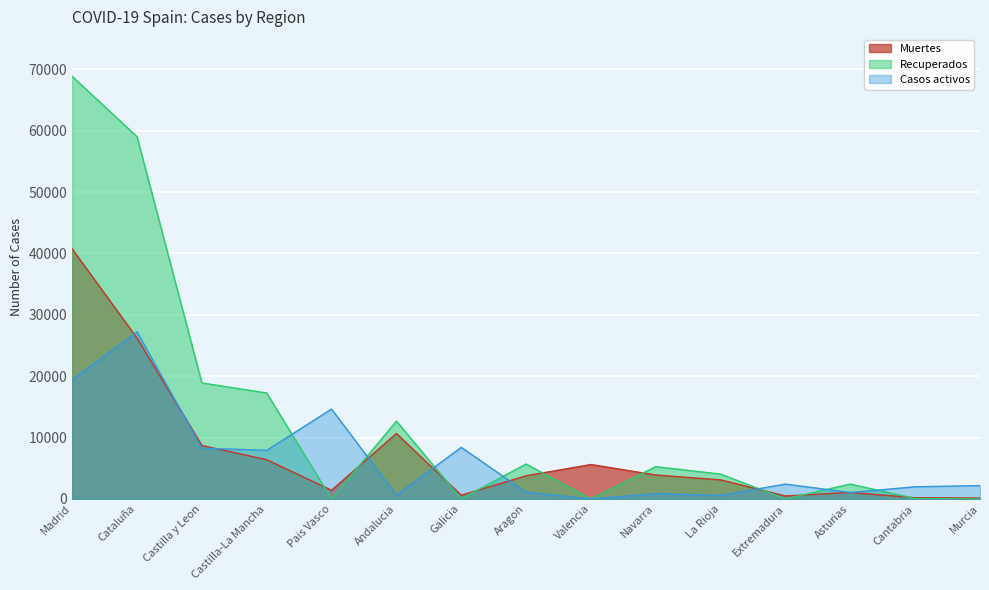

How many intersections are there between Recuperados and Muertes?

9